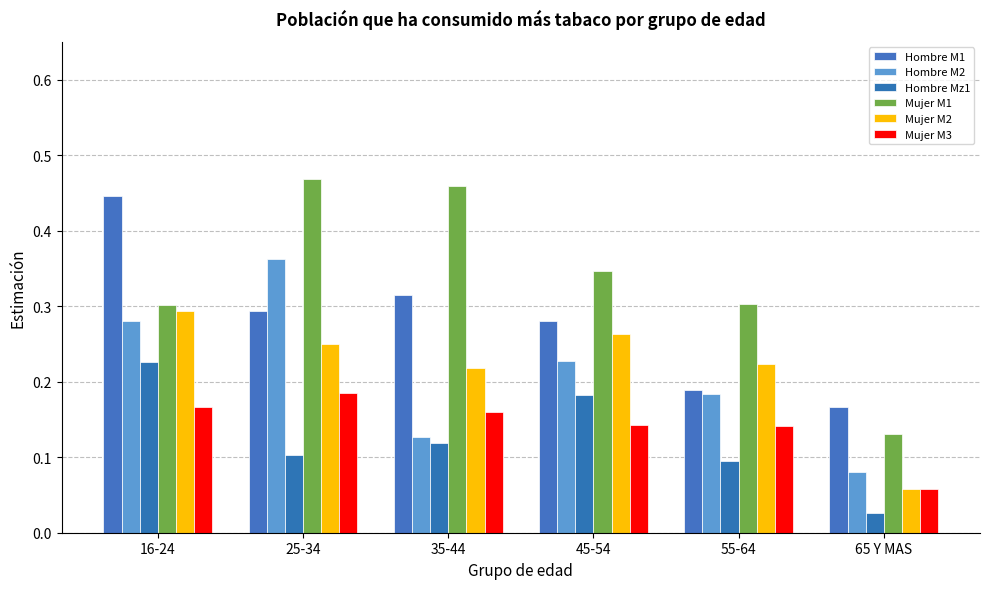

What position from the left is 25-34?

2